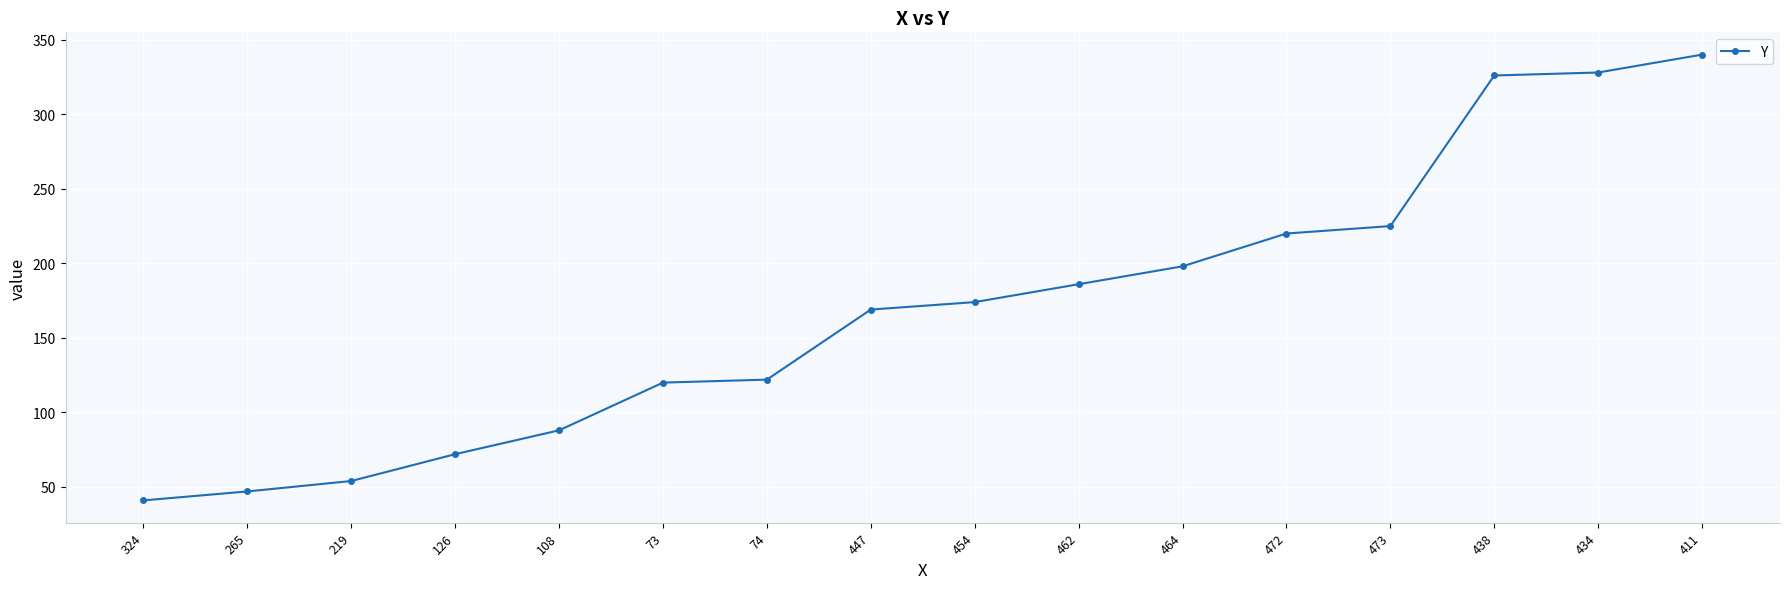

What is the approximate value at 472, to the nearest 10?

220